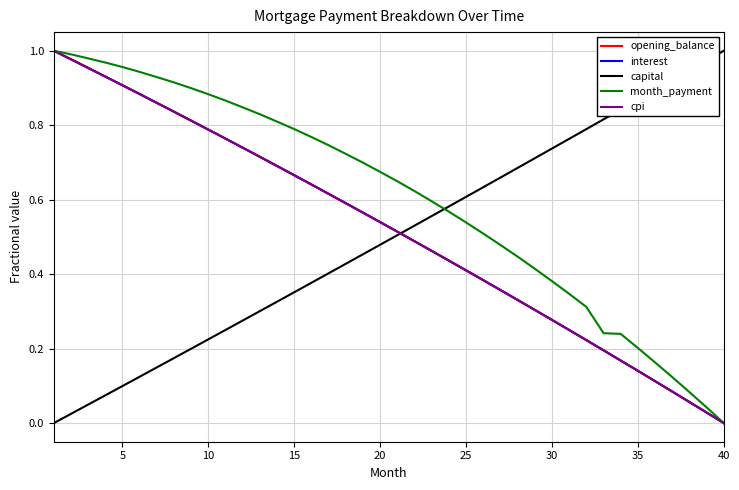

Which series has the largest total across all categories?

month_payment